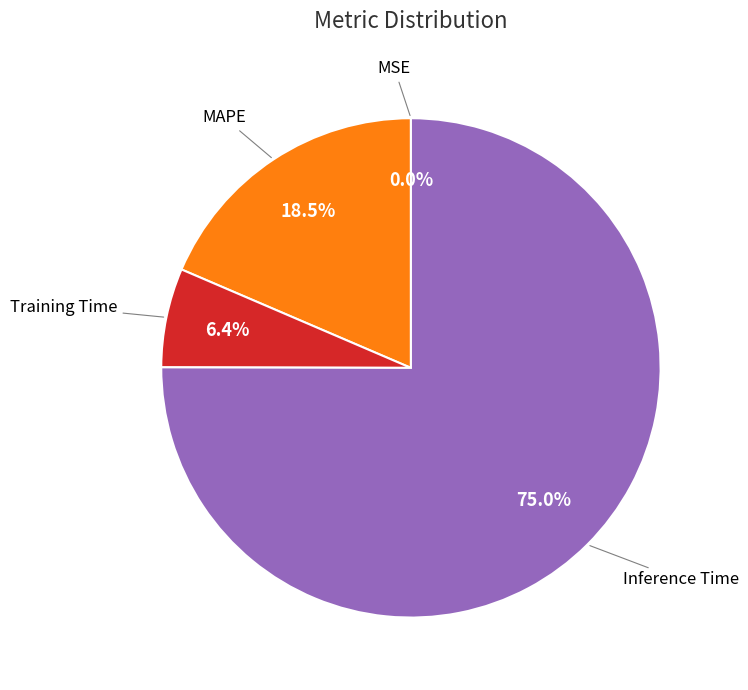

Does any single category account for the majority?

Yes